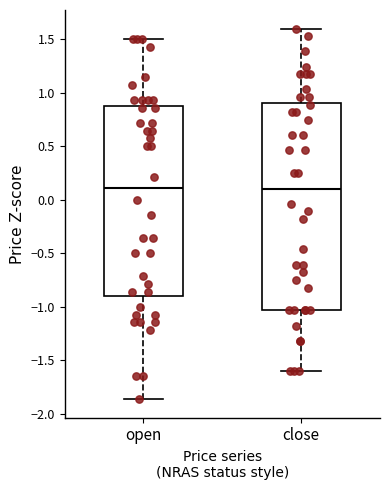

Where is the upper edge of the box for close on the y-axis? The values are not printed on the chart, so give them approximately, as read against the axis.

0.90